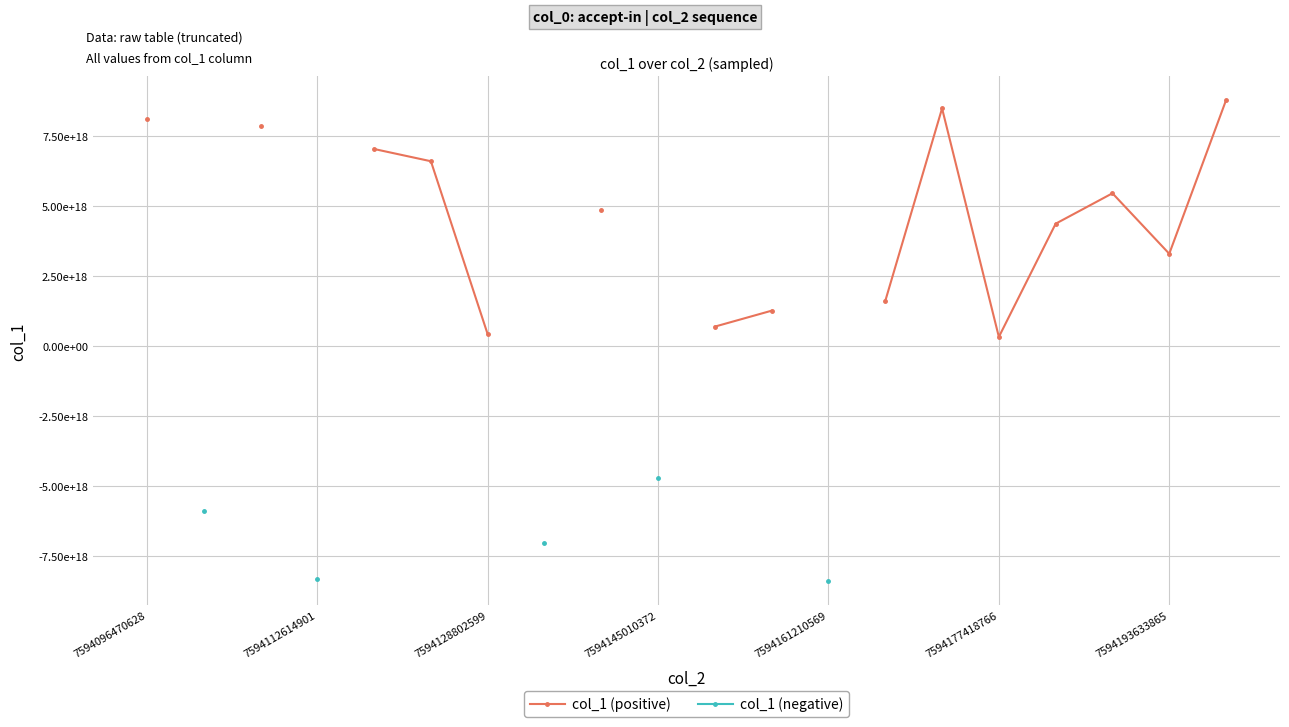

List the series in order of their peak value, highest first.

col_1 (positive), col_1 (negative)